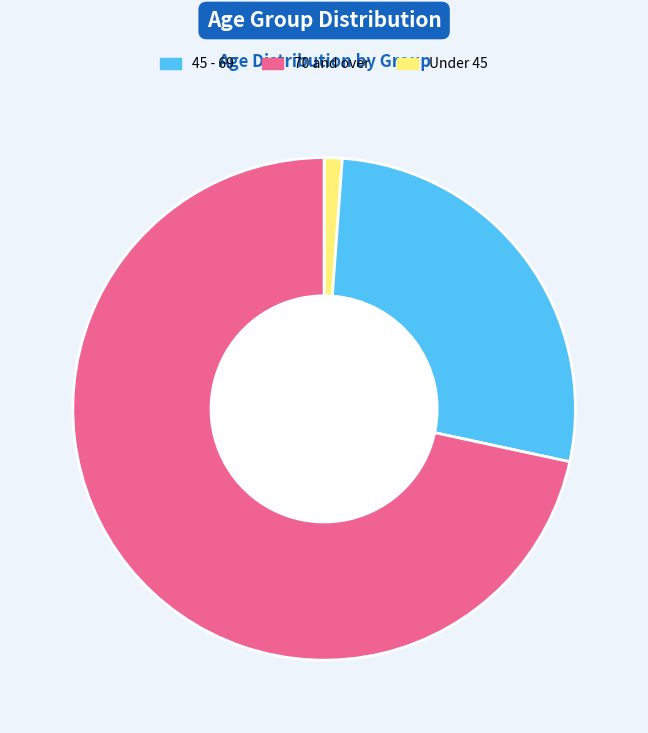

Does any single category account for the majority?

Yes